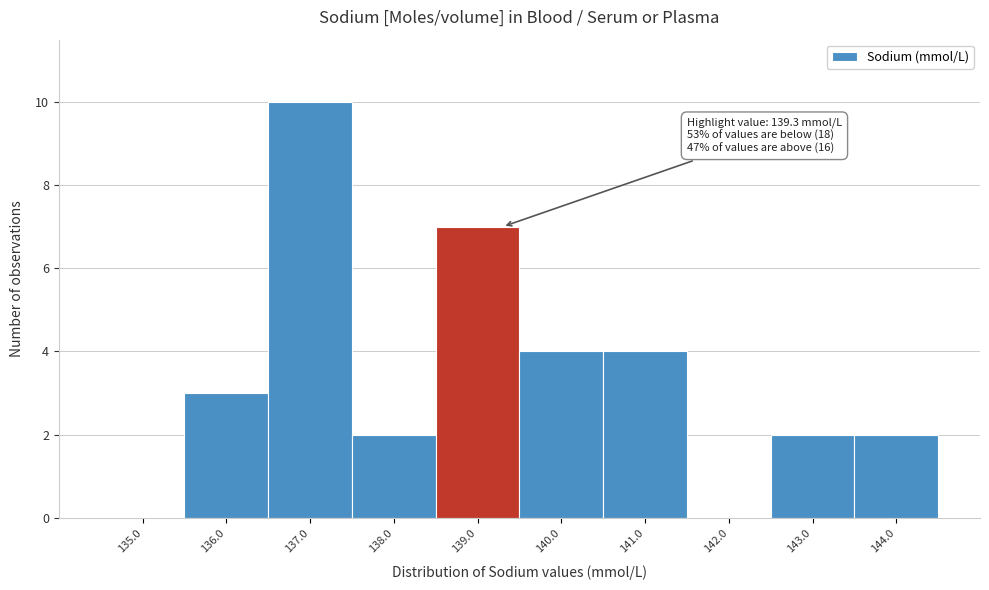

Which range on the x-axis has the tallest bar?

136.5 to 137.5